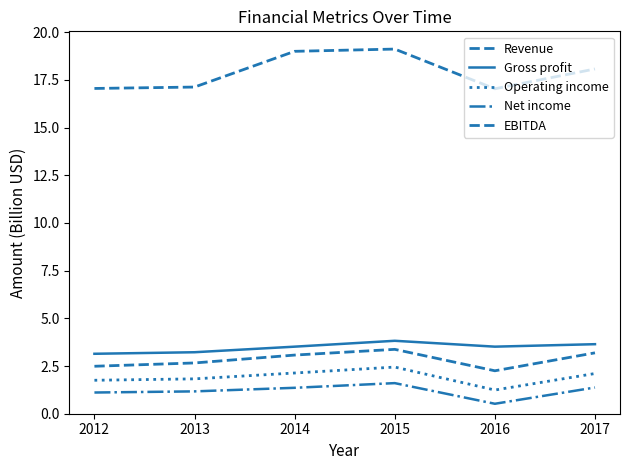

True or false: Operating income and Net income intersect in this chart.

False